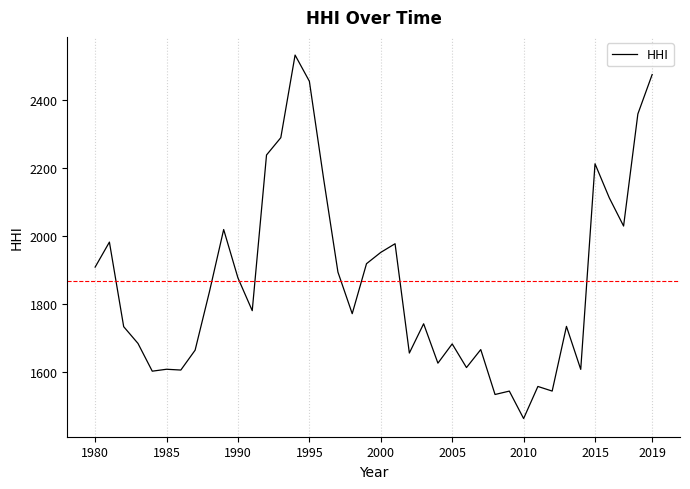

What is the sum of all values?

74664.2